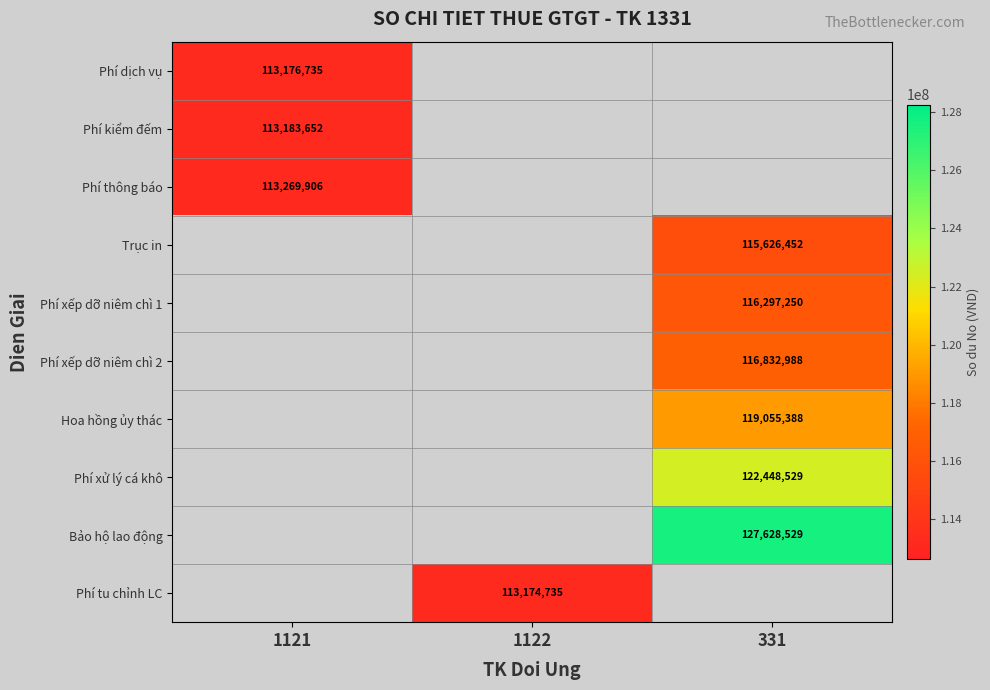

The Trục in series shows 115626452 at 331. True or false?

True